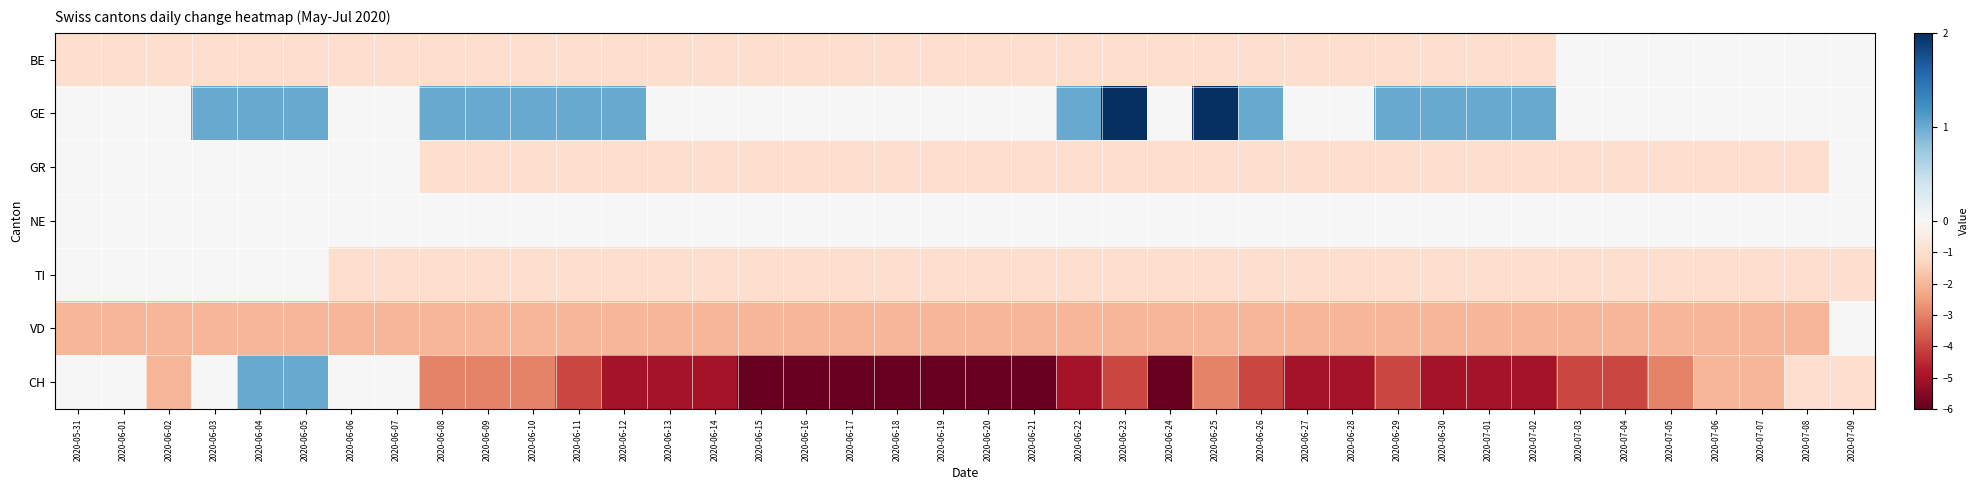

Reading left to right, what are all the values shown in this chart?

BE: 2020-05-31=-1	2020-06-01=-1	2020-06-02=-1	2020-06-03=-1	2020-06-04=-1	2020-06-05=-1	2020-06-06=-1	2020-06-07=-1	2020-06-08=-1	2020-06-09=-1	2020-06-10=-1	2020-06-11=-1	2020-06-12=-1	2020-06-13=-1	2020-06-14=-1	2020-06-15=-1	2020-06-16=-1	2020-06-17=-1	2020-06-18=-1	2020-06-19=-1	2020-06-20=-1	2020-06-21=-1	2020-06-22=-1	2020-06-23=-1	2020-06-24=-1	2020-06-25=-1	2020-06-26=-1	2020-06-27=-1	2020-06-28=-1	2020-06-29=-1	2020-06-30=-1	2020-07-01=-1	2020-07-02=-1	2020-07-03=0	2020-07-04=0	2020-07-05=0	2020-07-06=0	2020-07-07=0	2020-07-08=0	2020-07-09=0
GE: 2020-05-31=0	2020-06-01=0	2020-06-02=0	2020-06-03=1	2020-06-04=1	2020-06-05=1	2020-06-06=0	2020-06-07=0	2020-06-08=1	2020-06-09=1	2020-06-10=1	2020-06-11=1	2020-06-12=1	2020-06-13=0	2020-06-14=0	2020-06-15=0	2020-06-16=0	2020-06-17=0	2020-06-18=0	2020-06-19=0	2020-06-20=0	2020-06-21=0	2020-06-22=1	2020-06-23=2	2020-06-24=0	2020-06-25=2	2020-06-26=1	2020-06-27=0	2020-06-28=0	2020-06-29=1	2020-06-30=1	2020-07-01=1	2020-07-02=1	2020-07-03=0	2020-07-04=0	2020-07-05=0	2020-07-06=0	2020-07-07=0	2020-07-08=0	2020-07-09=0
GR: 2020-05-31=0	2020-06-01=0	2020-06-02=0	2020-06-03=0	2020-06-04=0	2020-06-05=0	2020-06-06=0	2020-06-07=0	2020-06-08=-1	2020-06-09=-1	2020-06-10=-1	2020-06-11=-1	2020-06-12=-1	2020-06-13=-1	2020-06-14=-1	2020-06-15=-1	2020-06-16=-1	2020-06-17=-1	2020-06-18=-1	2020-06-19=-1	2020-06-20=-1	2020-06-21=-1	2020-06-22=-1	2020-06-23=-1	2020-06-24=-1	2020-06-25=-1	2020-06-26=-1	2020-06-27=-1	2020-06-28=-1	2020-06-29=-1	2020-06-30=-1	2020-07-01=-1	2020-07-02=-1	2020-07-03=-1	2020-07-04=-1	2020-07-05=-1	2020-07-06=-1	2020-07-07=-1	2020-07-08=-1	2020-07-09=0
NE: 2020-05-31=0	2020-06-01=0	2020-06-02=0	2020-06-03=0	2020-06-04=0	2020-06-05=0	2020-06-06=0	2020-06-07=0	2020-06-08=0	2020-06-09=0	2020-06-10=0	2020-06-11=0	2020-06-12=0	2020-06-13=0	2020-06-14=0	2020-06-15=0	2020-06-16=0	2020-06-17=0	2020-06-18=0	2020-06-19=0	2020-06-20=0	2020-06-21=0	2020-06-22=0	2020-06-23=0	2020-06-24=0	2020-06-25=0	2020-06-26=0	2020-06-27=0	2020-06-28=0	2020-06-29=0	2020-06-30=0	2020-07-01=0	2020-07-02=0	2020-07-03=0	2020-07-04=0	2020-07-05=0	2020-07-06=0	2020-07-07=0	2020-07-08=0	2020-07-09=0
TI: 2020-05-31=0	2020-06-01=0	2020-06-02=0	2020-06-03=0	2020-06-04=0	2020-06-05=0	2020-06-06=-1	2020-06-07=-1	2020-06-08=-1	2020-06-09=-1	2020-06-10=-1	2020-06-11=-1	2020-06-12=-1	2020-06-13=-1	2020-06-14=-1	2020-06-15=-1	2020-06-16=-1	2020-06-17=-1	2020-06-18=-1	2020-06-19=-1	2020-06-20=-1	2020-06-21=-1	2020-06-22=-1	2020-06-23=-1	2020-06-24=-1	2020-06-25=-1	2020-06-26=-1	2020-06-27=-1	2020-06-28=-1	2020-06-29=-1	2020-06-30=-1	2020-07-01=-1	2020-07-02=-1	2020-07-03=-1	2020-07-04=-1	2020-07-05=-1	2020-07-06=-1	2020-07-07=-1	2020-07-08=-1	2020-07-09=-1
VD: 2020-05-31=-2	2020-06-01=-2	2020-06-02=-2	2020-06-03=-2	2020-06-04=-2	2020-06-05=-2	2020-06-06=-2	2020-06-07=-2	2020-06-08=-2	2020-06-09=-2	2020-06-10=-2	2020-06-11=-2	2020-06-12=-2	2020-06-13=-2	2020-06-14=-2	2020-06-15=-2	2020-06-16=-2	2020-06-17=-2	2020-06-18=-2	2020-06-19=-2	2020-06-20=-2	2020-06-21=-2	2020-06-22=-2	2020-06-23=-2	2020-06-24=-2	2020-06-25=-2	2020-06-26=-2	2020-06-27=-2	2020-06-28=-2	2020-06-29=-2	2020-06-30=-2	2020-07-01=-2	2020-07-02=-2	2020-07-03=-2	2020-07-04=-2	2020-07-05=-2	2020-07-06=-2	2020-07-07=-2	2020-07-08=-2	2020-07-09=0
CH: 2020-05-31=0	2020-06-01=0	2020-06-02=-2	2020-06-03=0	2020-06-04=1	2020-06-05=1	2020-06-06=0	2020-06-07=0	2020-06-08=-3	2020-06-09=-3	2020-06-10=-3	2020-06-11=-4	2020-06-12=-5	2020-06-13=-5	2020-06-14=-5	2020-06-15=-6	2020-06-16=-6	2020-06-17=-6	2020-06-18=-6	2020-06-19=-6	2020-06-20=-6	2020-06-21=-6	2020-06-22=-5	2020-06-23=-4	2020-06-24=-6	2020-06-25=-3	2020-06-26=-4	2020-06-27=-5	2020-06-28=-5	2020-06-29=-4	2020-06-30=-5	2020-07-01=-5	2020-07-02=-5	2020-07-03=-4	2020-07-04=-4	2020-07-05=-3	2020-07-06=-2	2020-07-07=-2	2020-07-08=-1	2020-07-09=-1